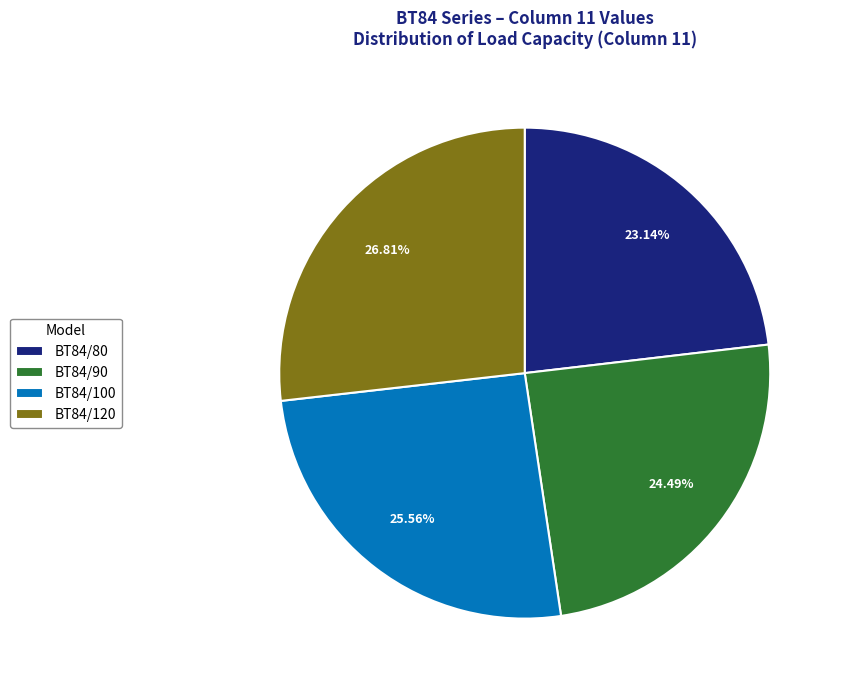

Count the number of slices in the pie.

4